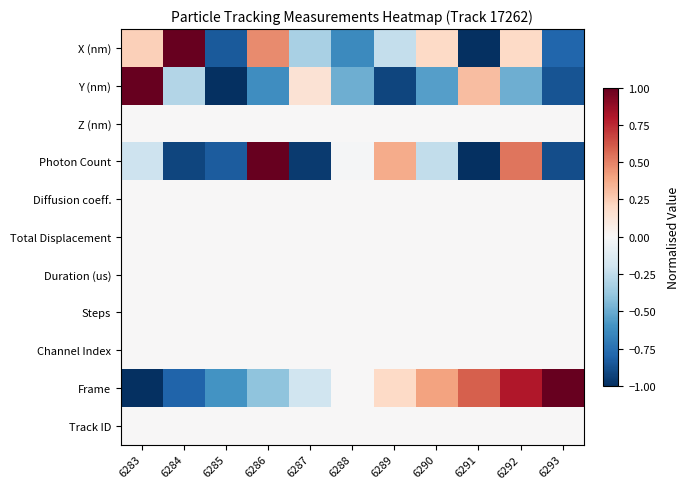

Count the number of data series in this chart.

11